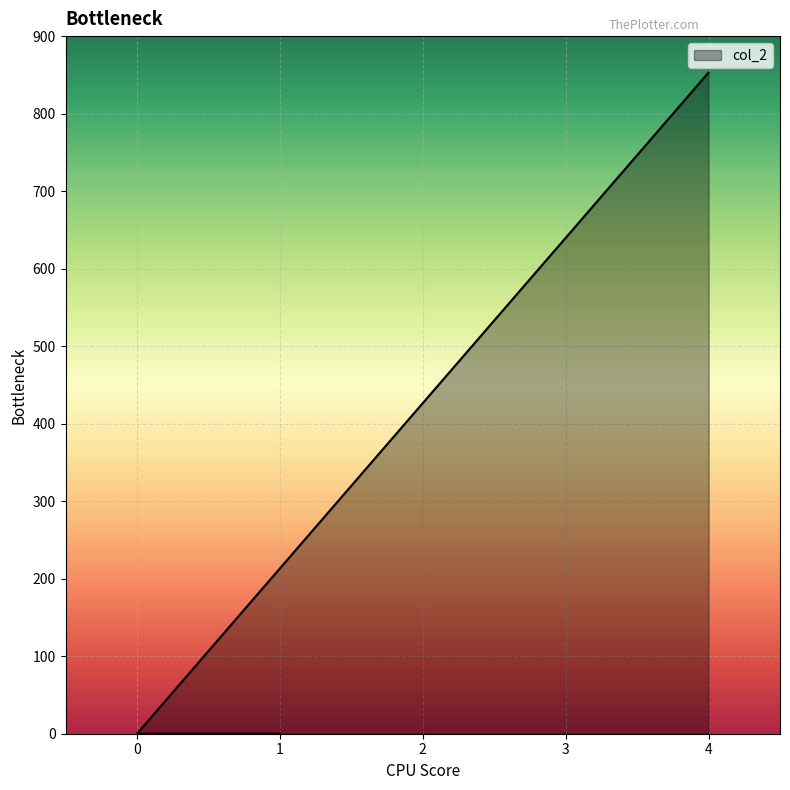

The value at 0 is 390. True or false?

False